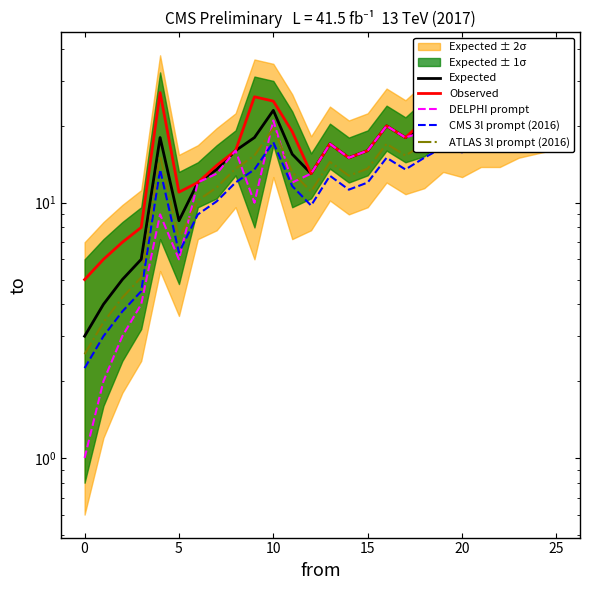

List the series in order of their overall mean, lowest first.

CMS 3l prompt (2016), ATLAS 3l prompt (2016), DELPHI prompt, Expected, Observed